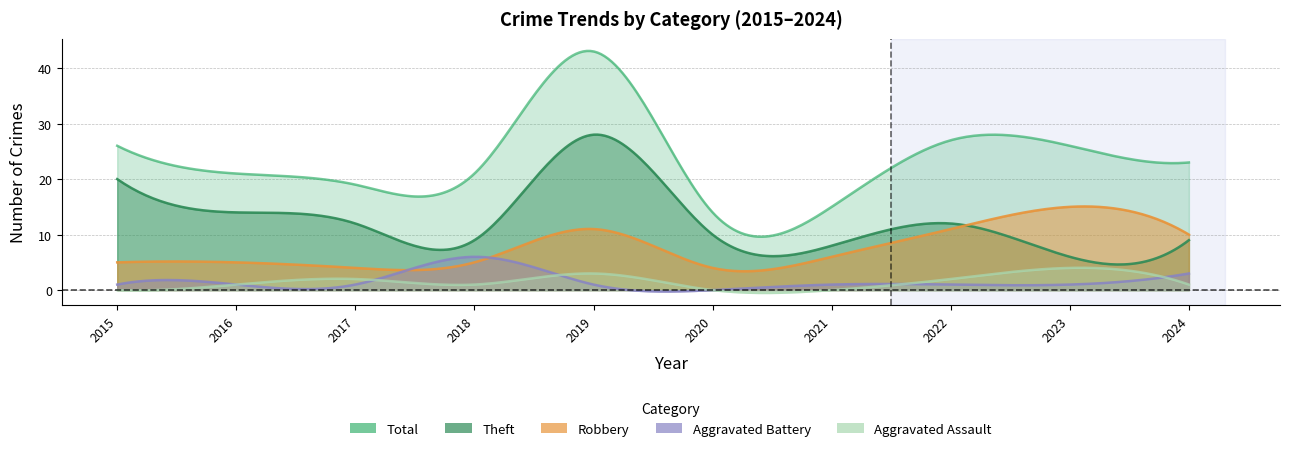

True or false: Aggravated Assault and Robbery cross at least once.

False